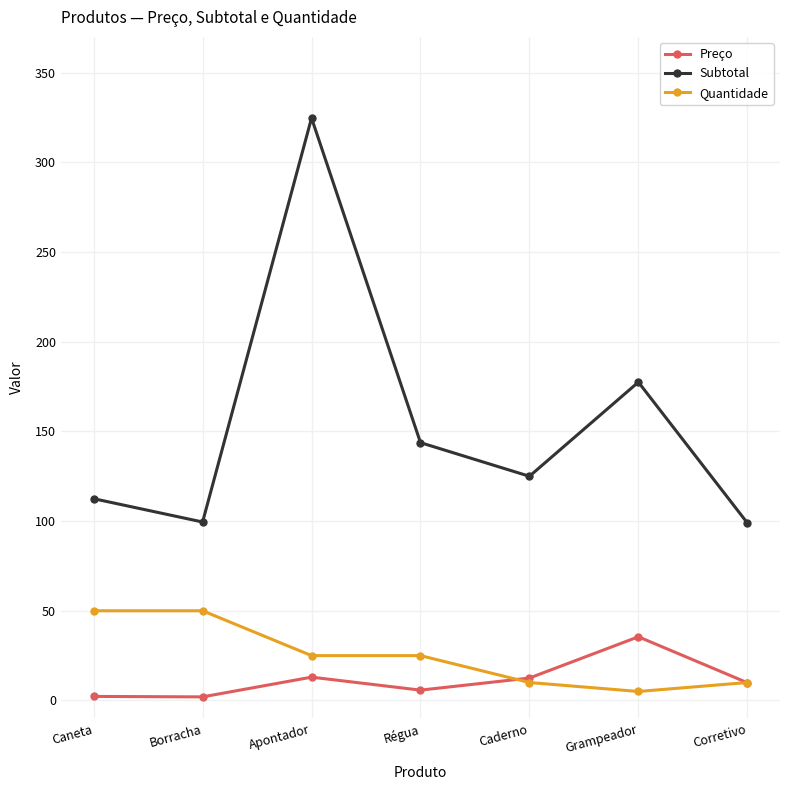

True or false: Subtotal has more than 2 interior local peaks.

False